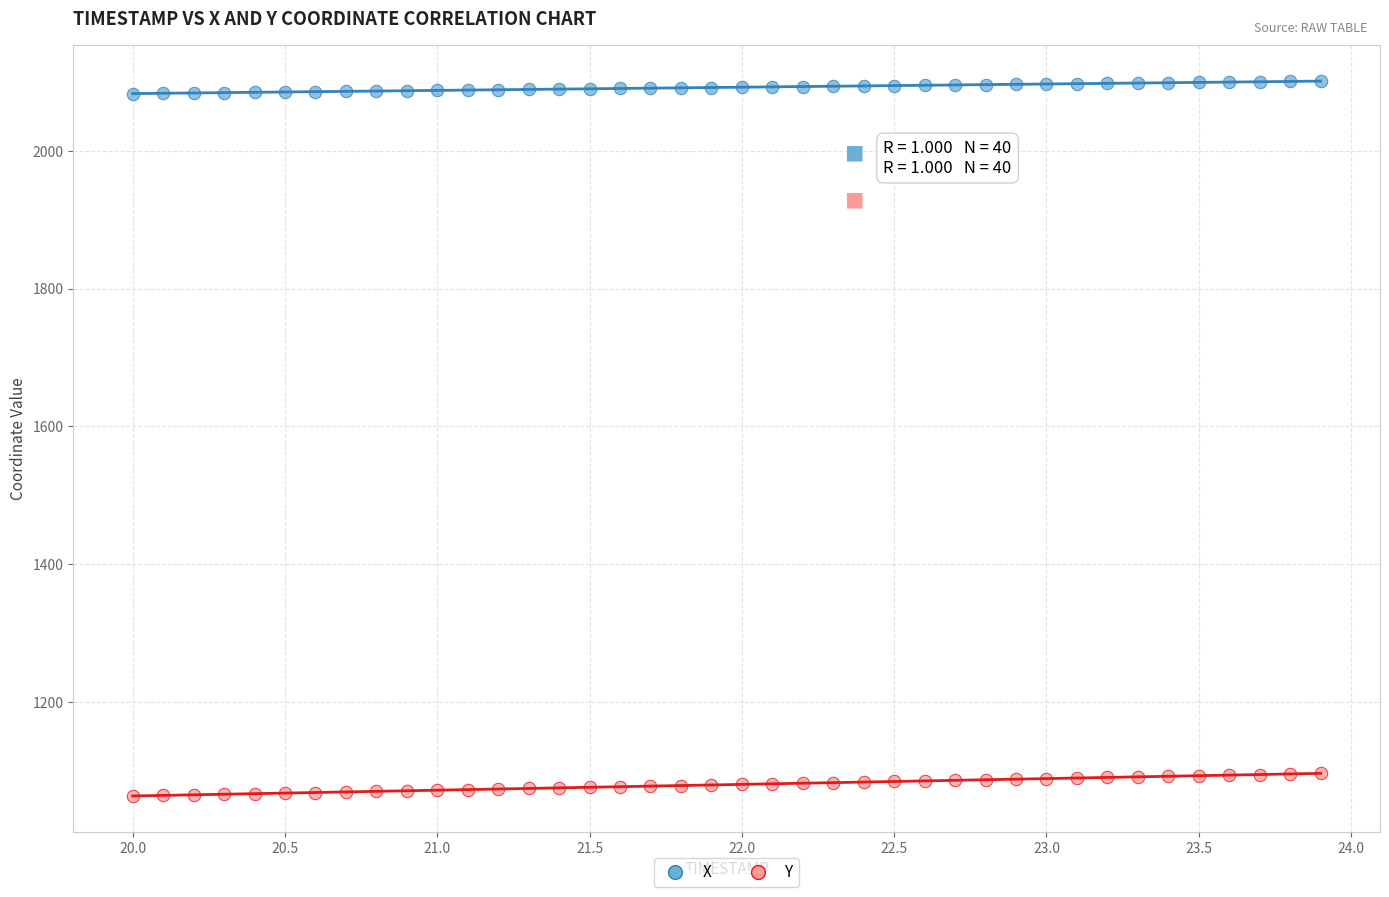

Which series contains the highest Y value?

X